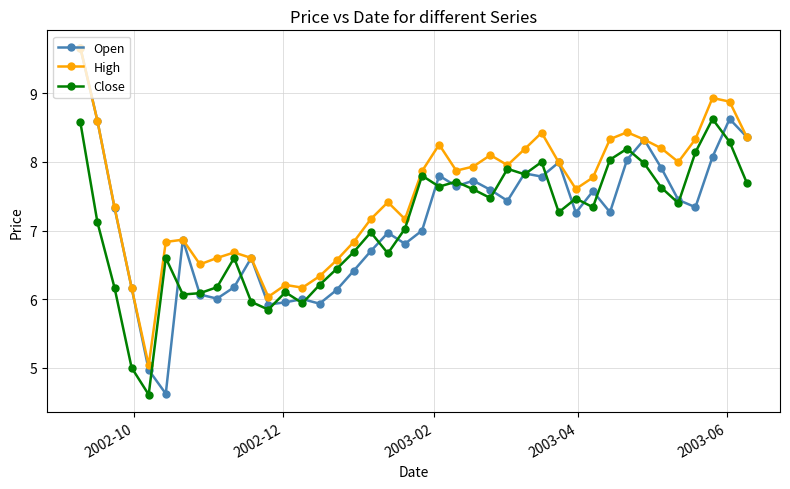

What is the smallest value displayed?

4.6